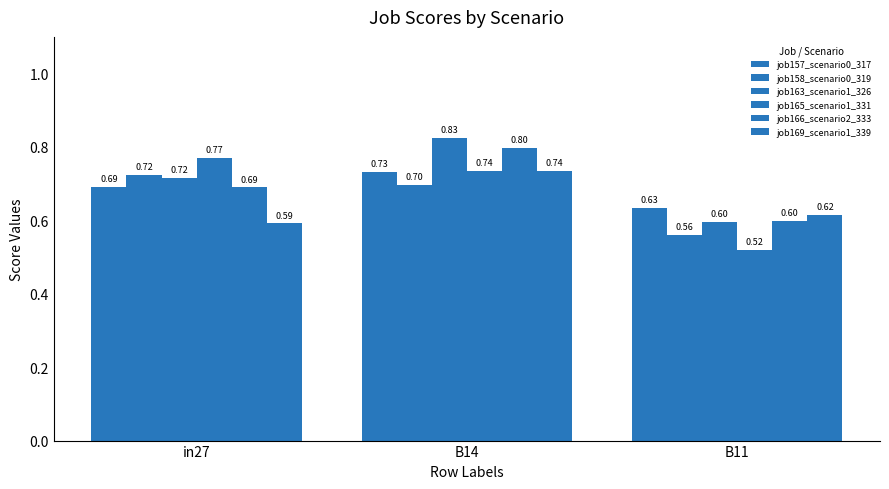

Reading left to right, what are all the values shown in this chart?

job157_scenario0_317: in27=0.7	B14=0.7	B11=0.6
job158_scenario0_319: in27=0.7	B14=0.7	B11=0.6
job163_scenario1_326: in27=0.7	B14=0.8	B11=0.6
job165_scenario1_331: in27=0.8	B14=0.7	B11=0.5
job166_scenario2_333: in27=0.7	B14=0.8	B11=0.6
job169_scenario1_339: in27=0.6	B14=0.7	B11=0.6